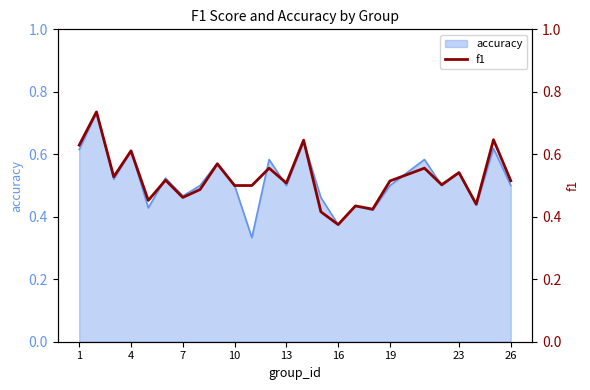

How many interior local peaks (higher than both neighbors) does the data have?

10